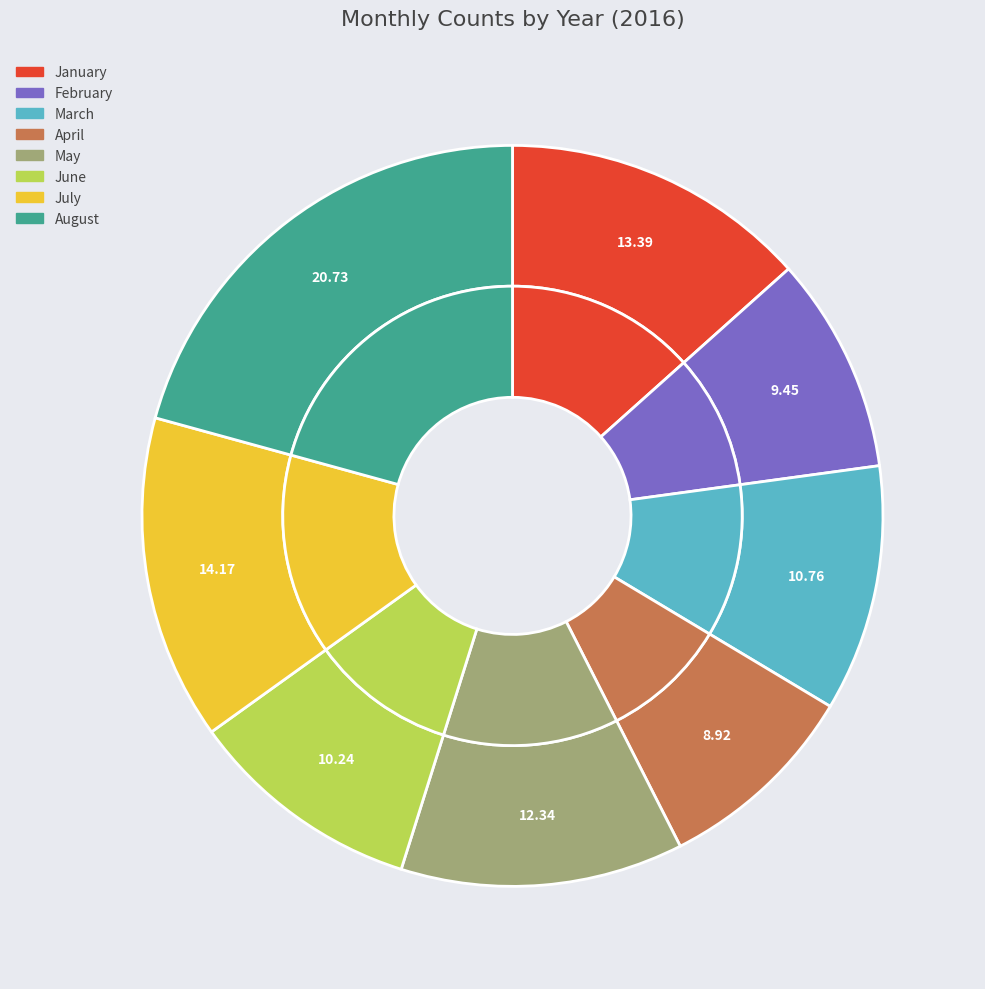

What percentage is the June slice, to the nearest percent?

10%